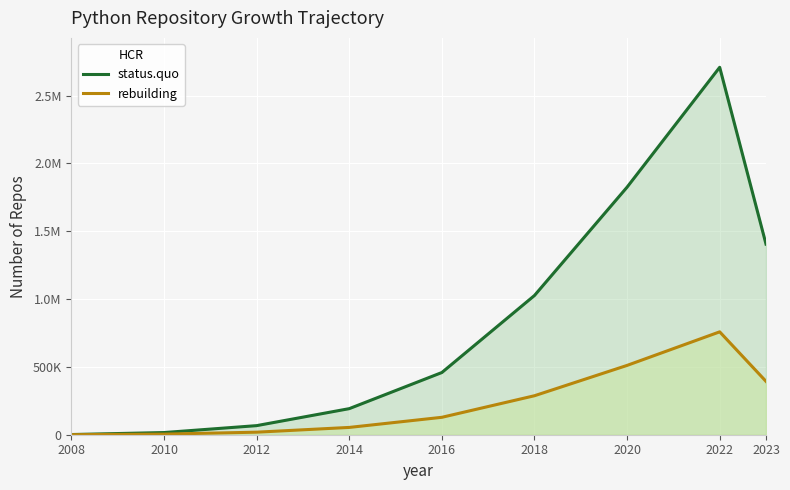

What are all the series names shown in the legend?

status.quo, rebuilding